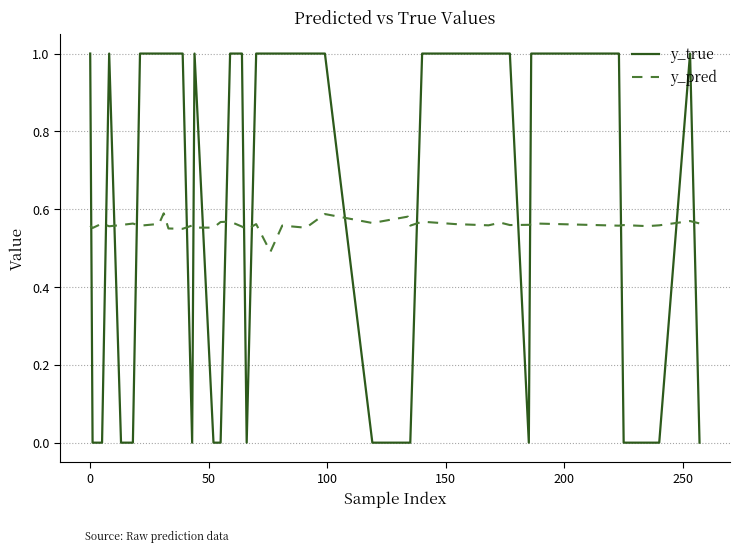

After their last crossing, which series has the higher values: y_pred or y_true?

y_pred